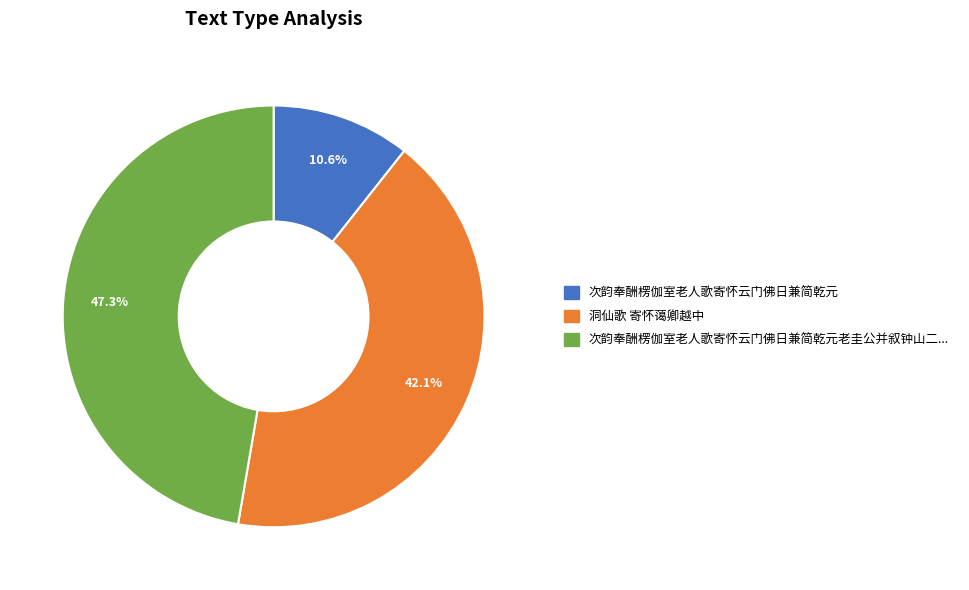

Is there a majority slice in this chart?

No